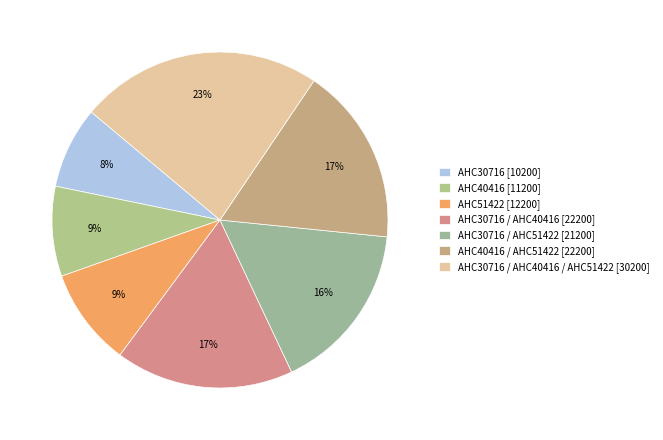

To the nearest percent, what is the average slice percentage?

14%